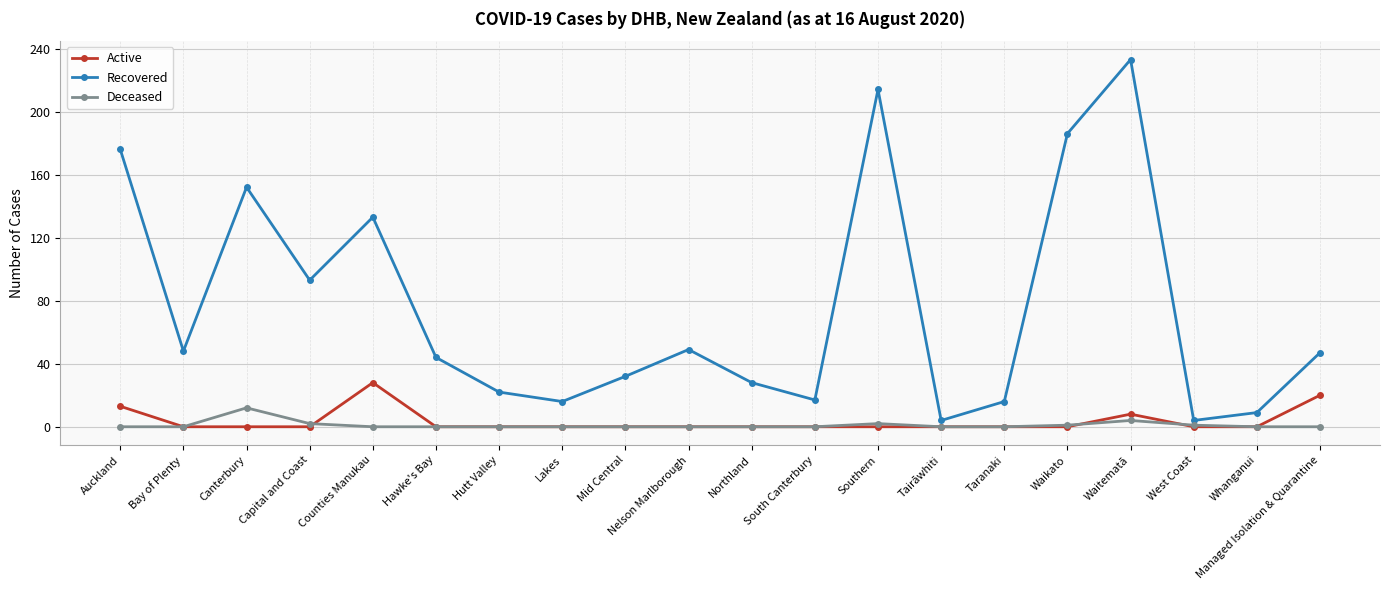

Where is the first local minimum for Recovered?

Bay of Plenty